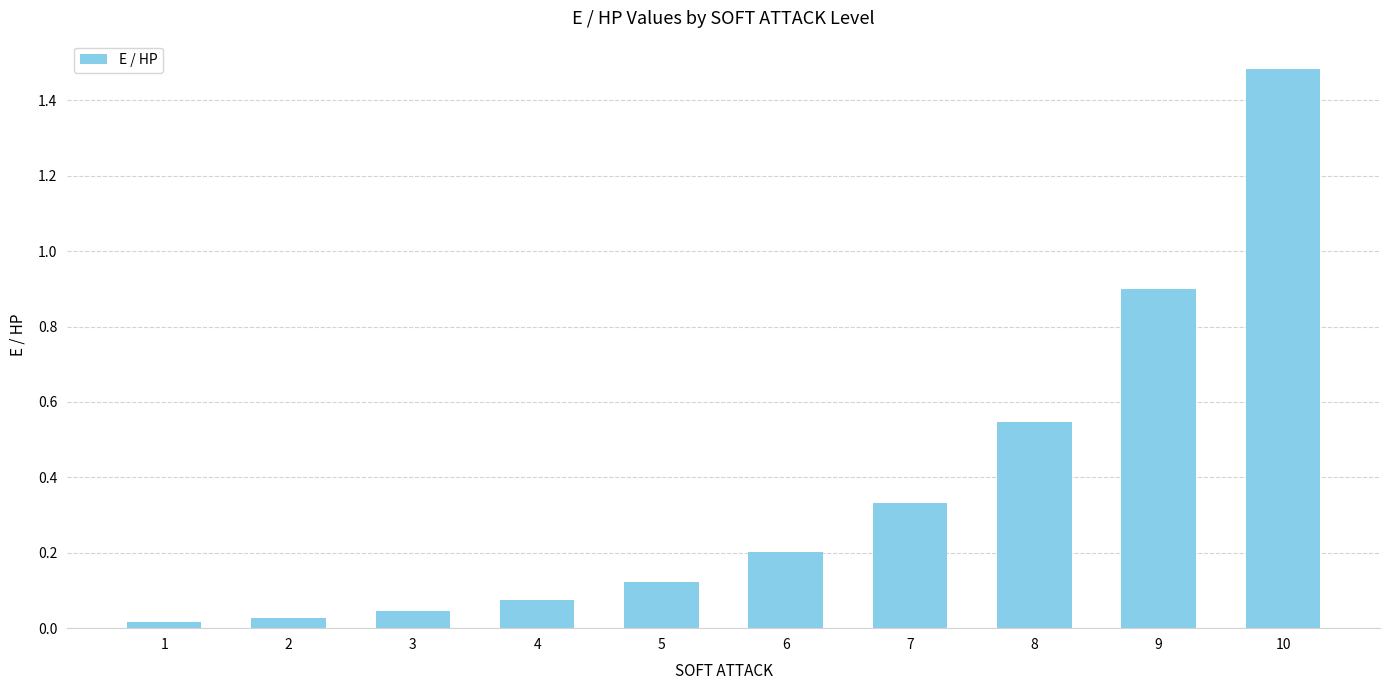

At which category does the chart reach its peak across all series?

10